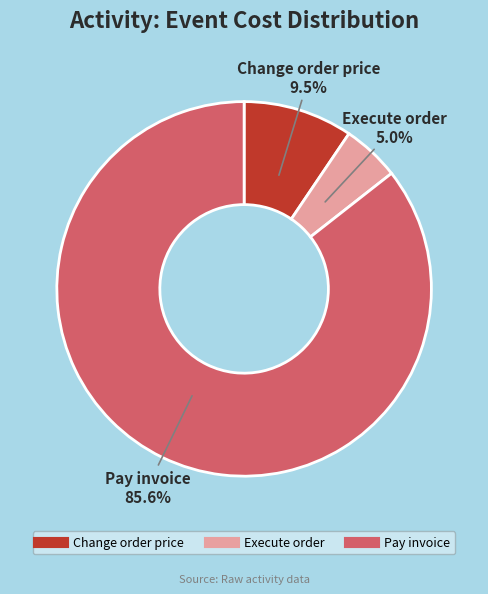

What is the ratio of the value at Execute order to the value at Pay invoice?

0.1